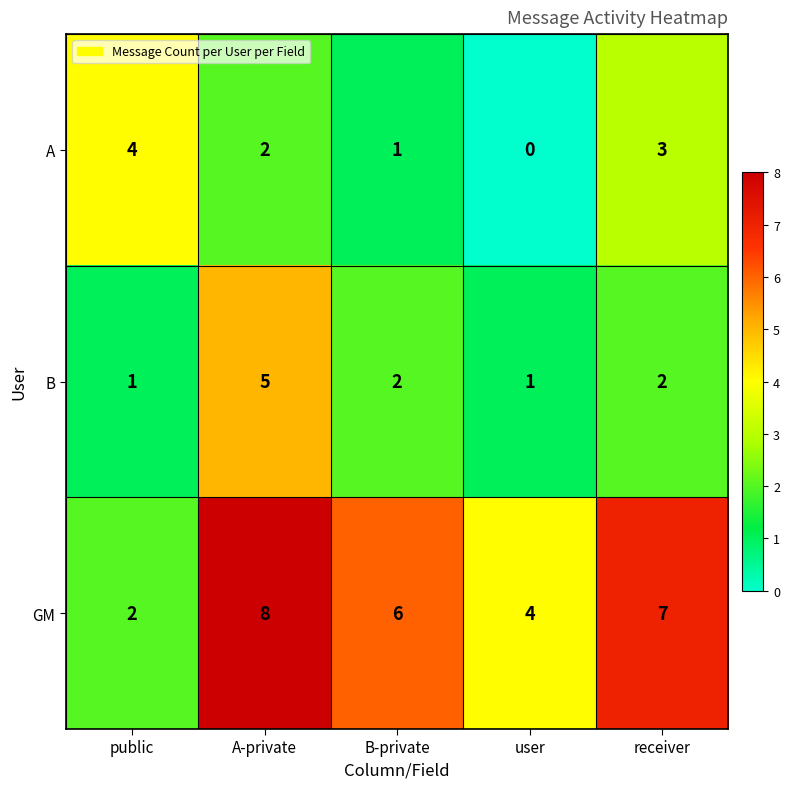

What is the difference between the highest and lowest values at receiver?

5